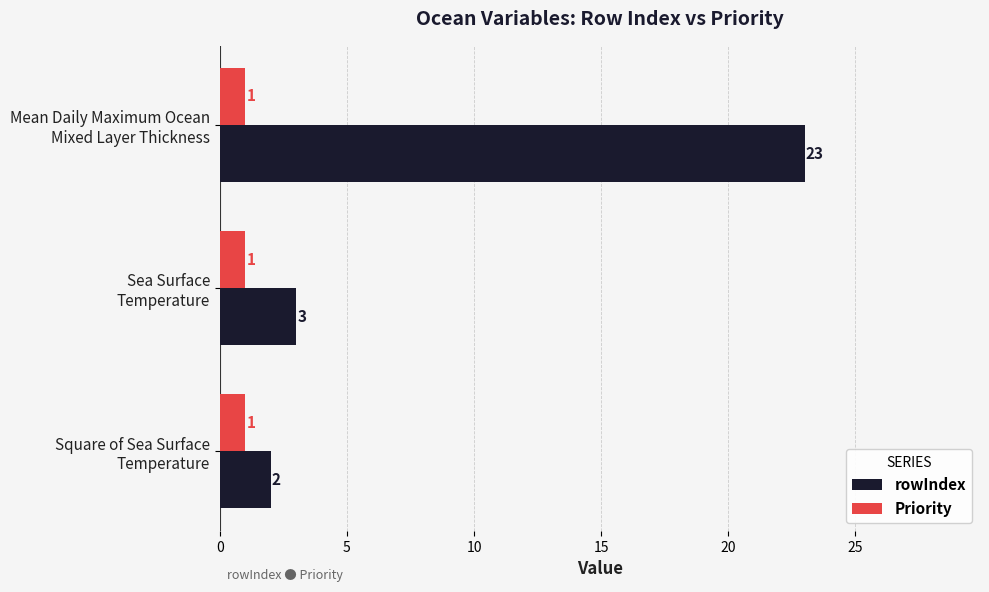

How many categories are shown in the chart?

3